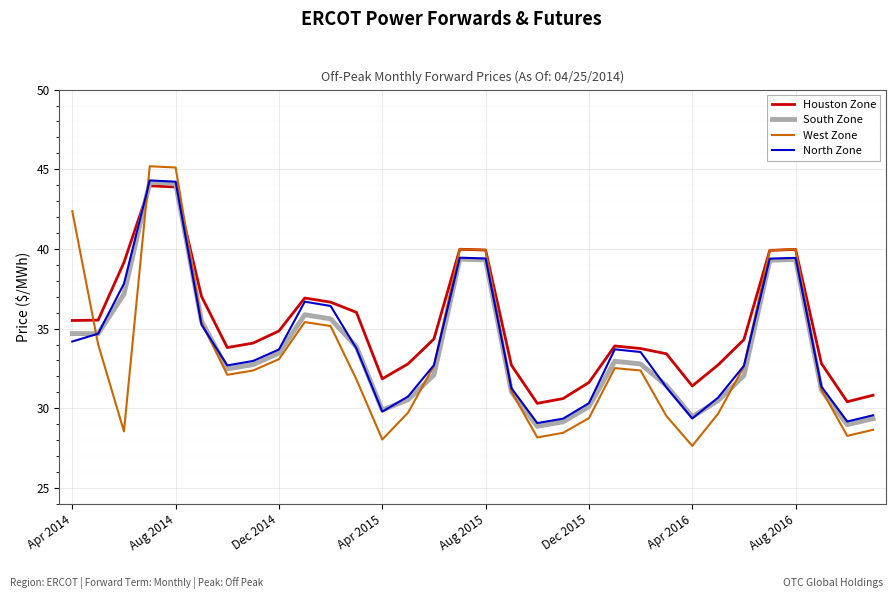

At how many categories does at least one series exceed 42?

3